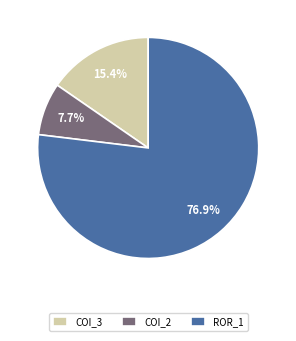

Approximately how many times larger is the value at ROR_1 compared to COI_2?

10.0